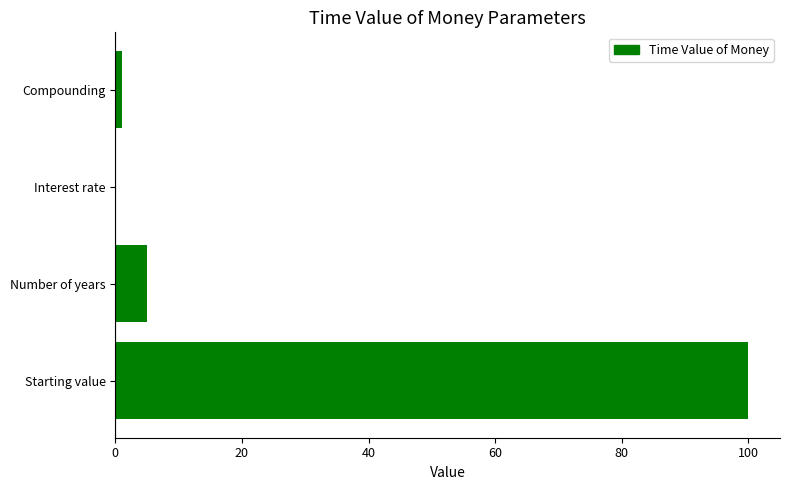

How many categories are shown in the chart?

4